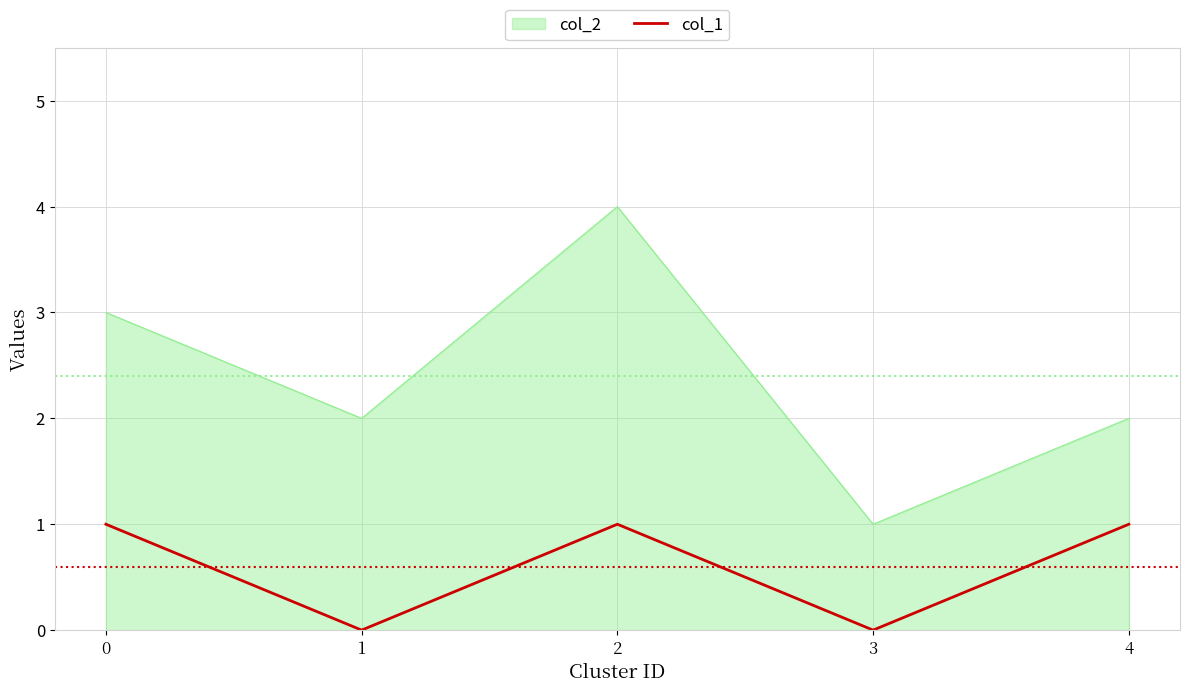

What is the greatest value displayed?

4